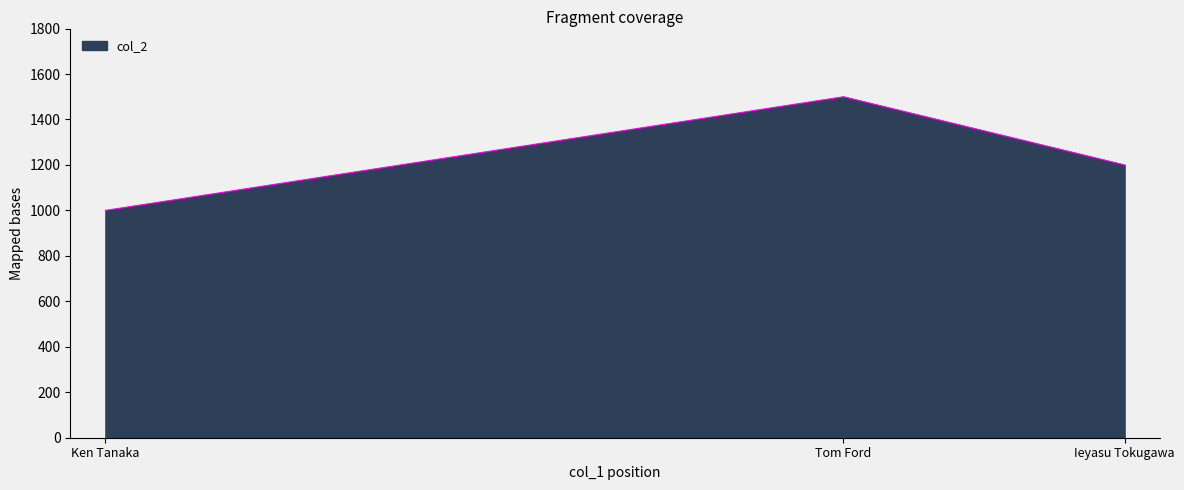

How many distinct data groups are displayed?

1